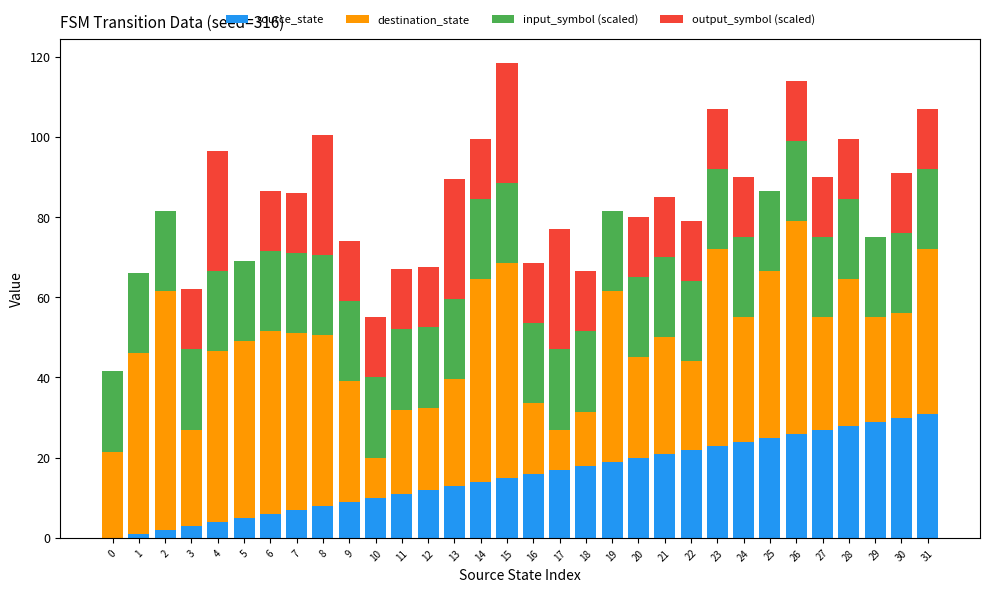

What is the total value across all series at 9?

74.0